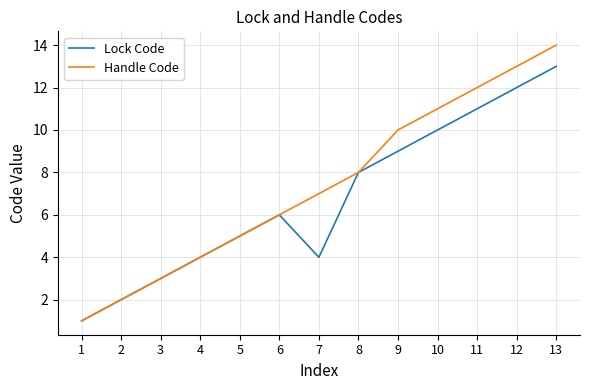

What is the lowest value of the Lock Code series?

1